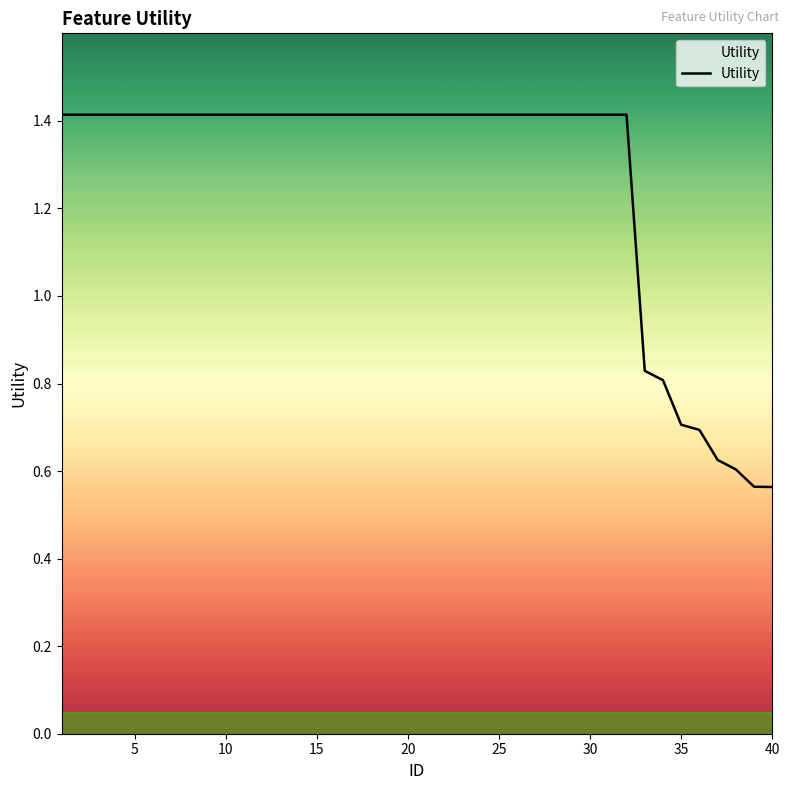

What is the difference between the maximum and minimum values?

0.9